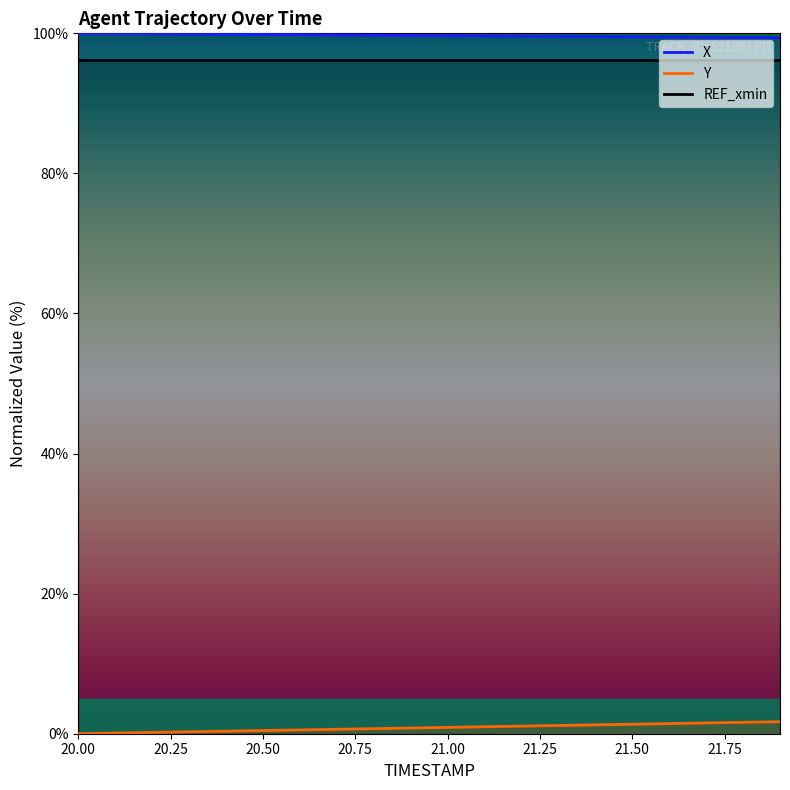

What is the approximate value of Y at 21.0?

0.9